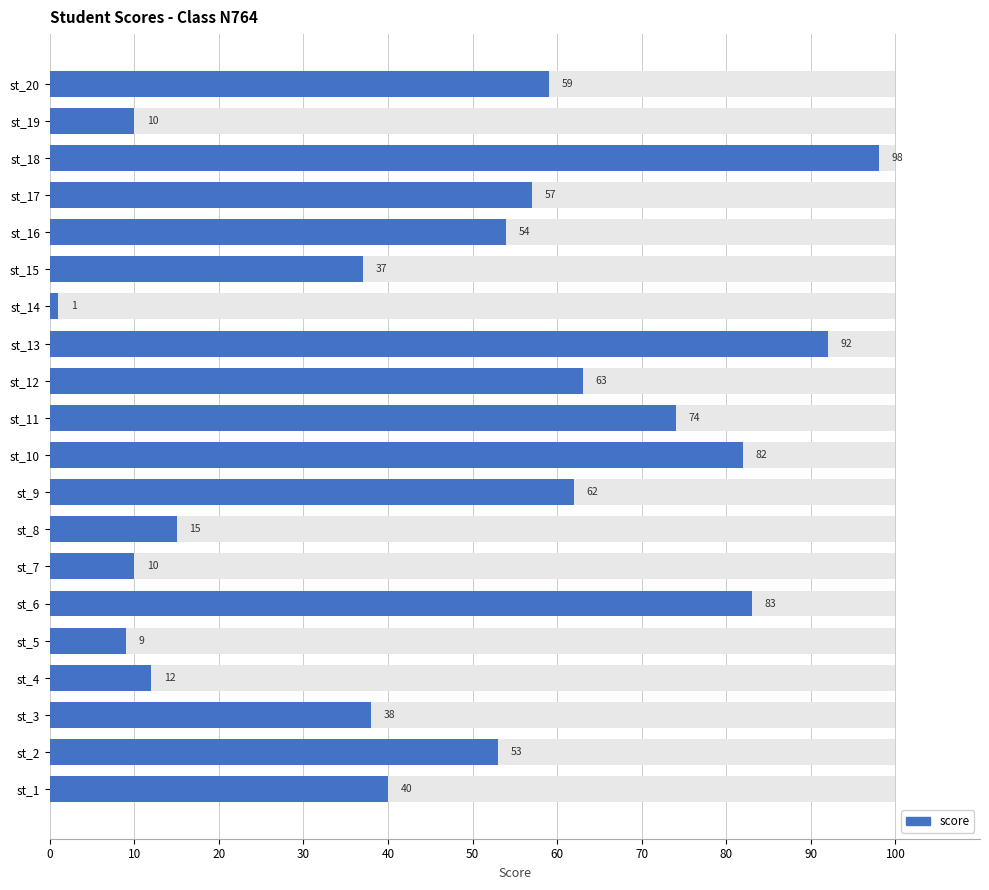

How many series are shown in this chart?

1